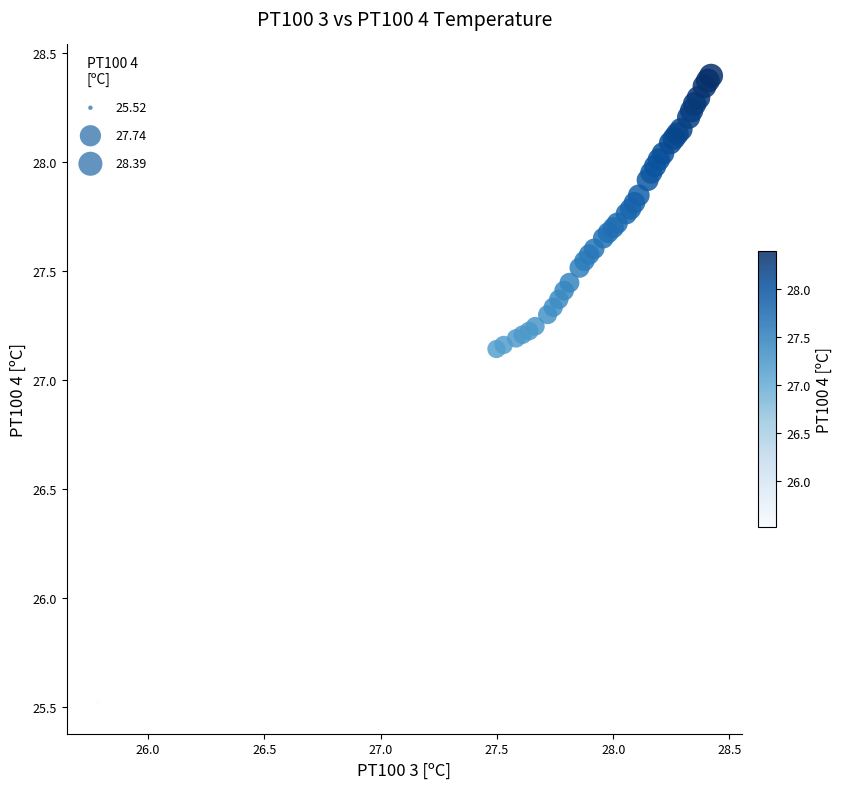

What Y value in the scatter plot is closest to 26?

25.5